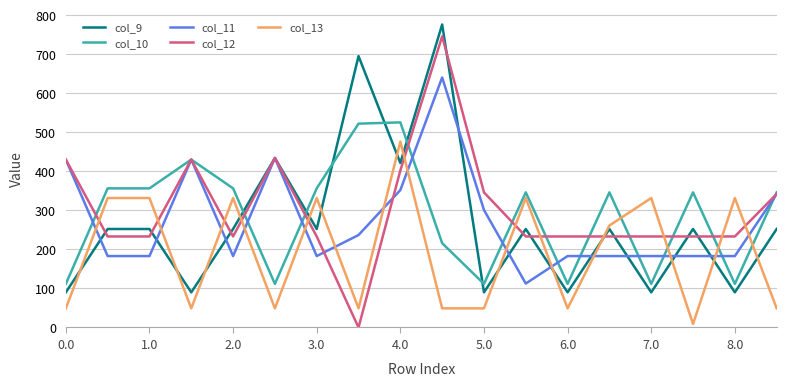

What is the greatest value displayed?

776.0